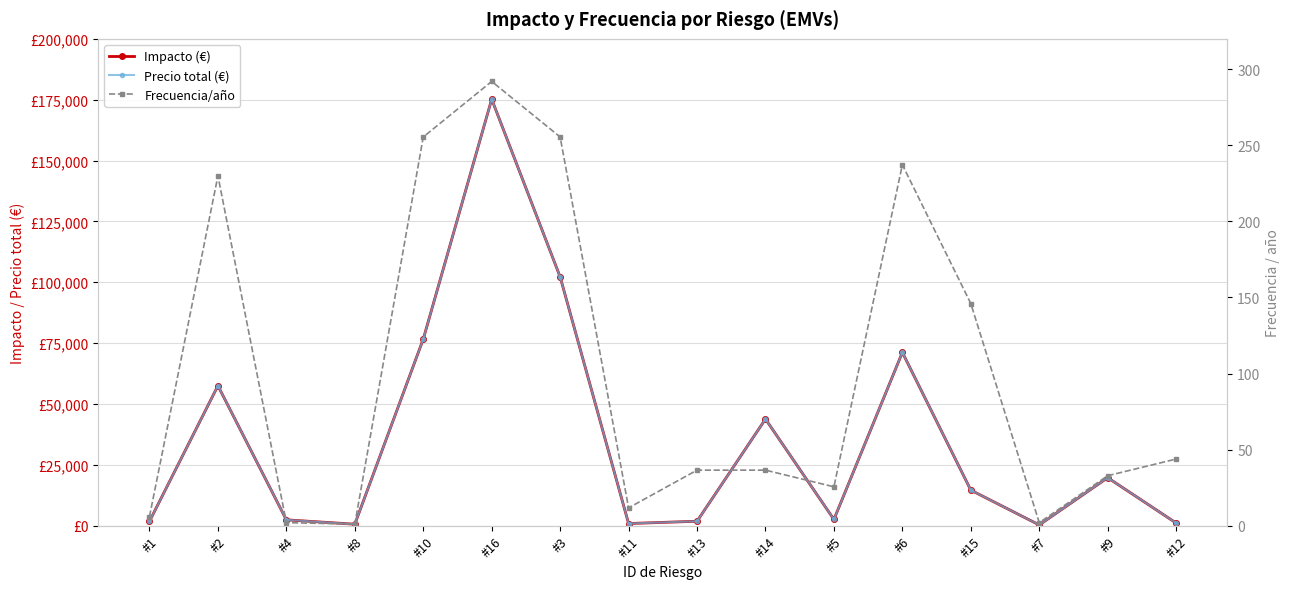

How many values in the Impacto (€) series are below 14600?

8